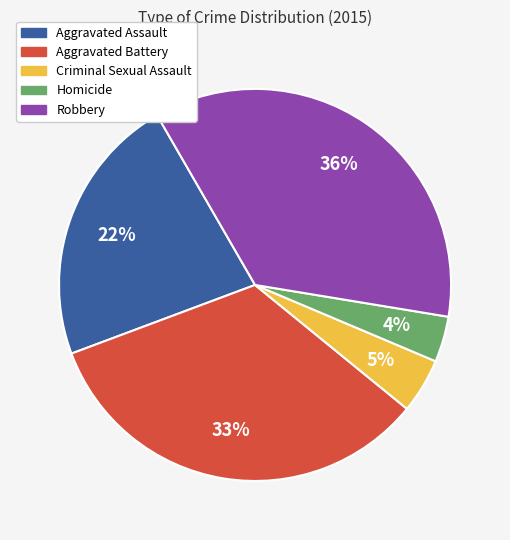

Combined, do Aggravated Assault and Homicide account for over 50%?

No